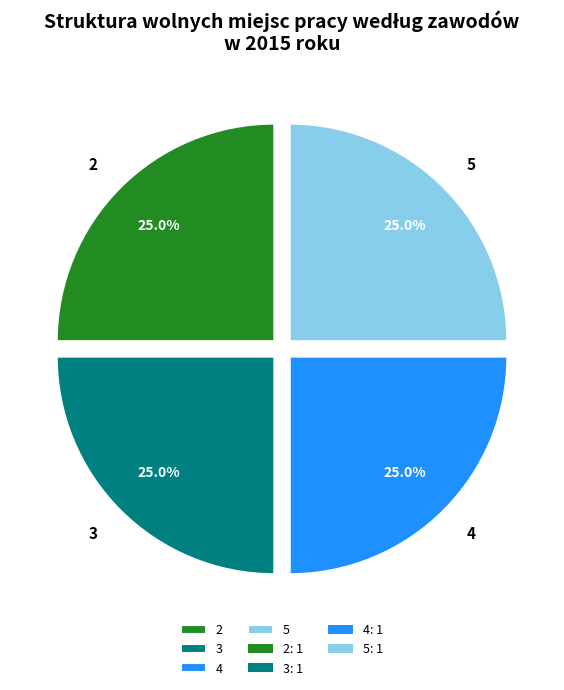

Is 3 the majority of the pie?

No